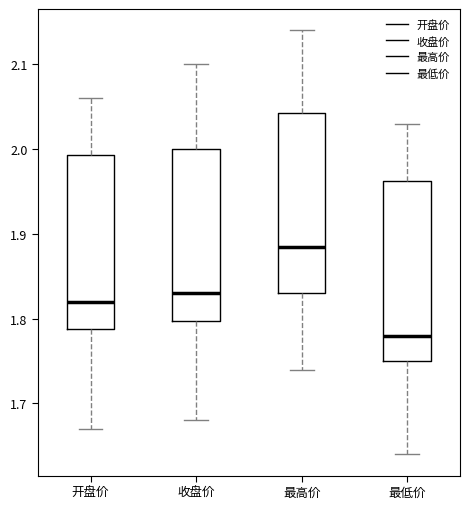

Which box's median line is the highest?

最高价